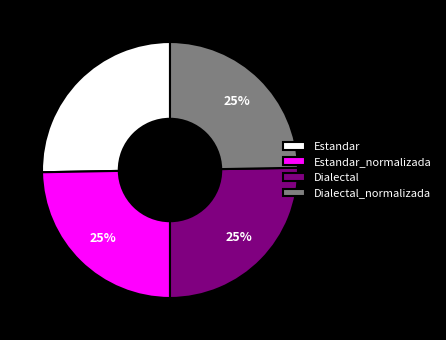

Does Dialectal_normalizada account for over 50% of the chart?

No